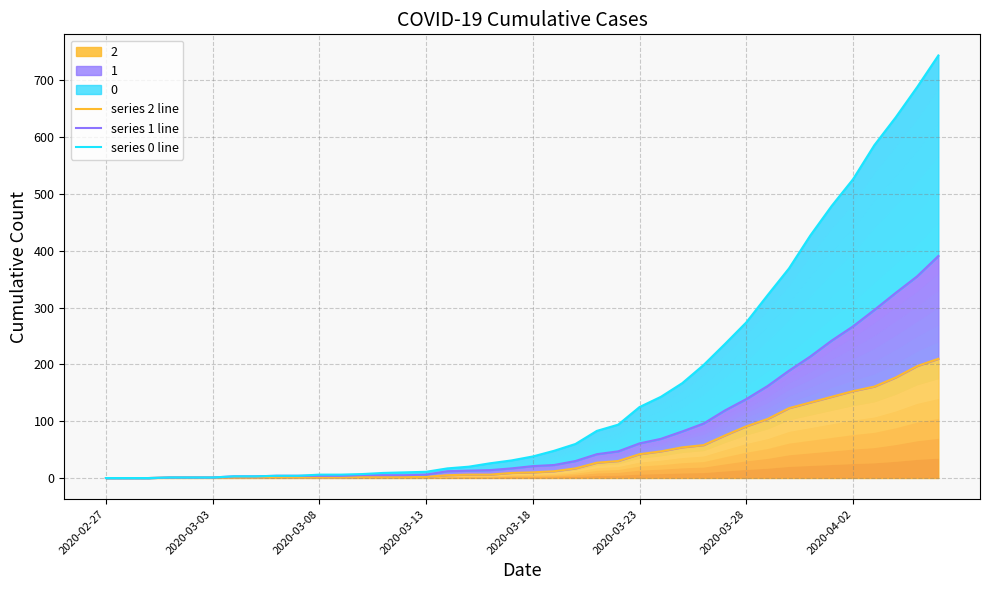

Which has a higher value, 12 or 22?

22